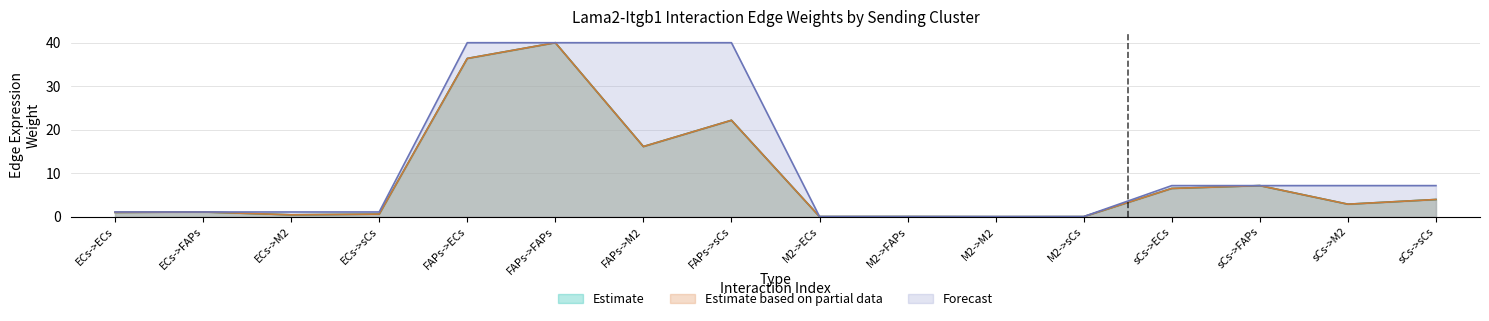

How many categories are shown in the chart?

16